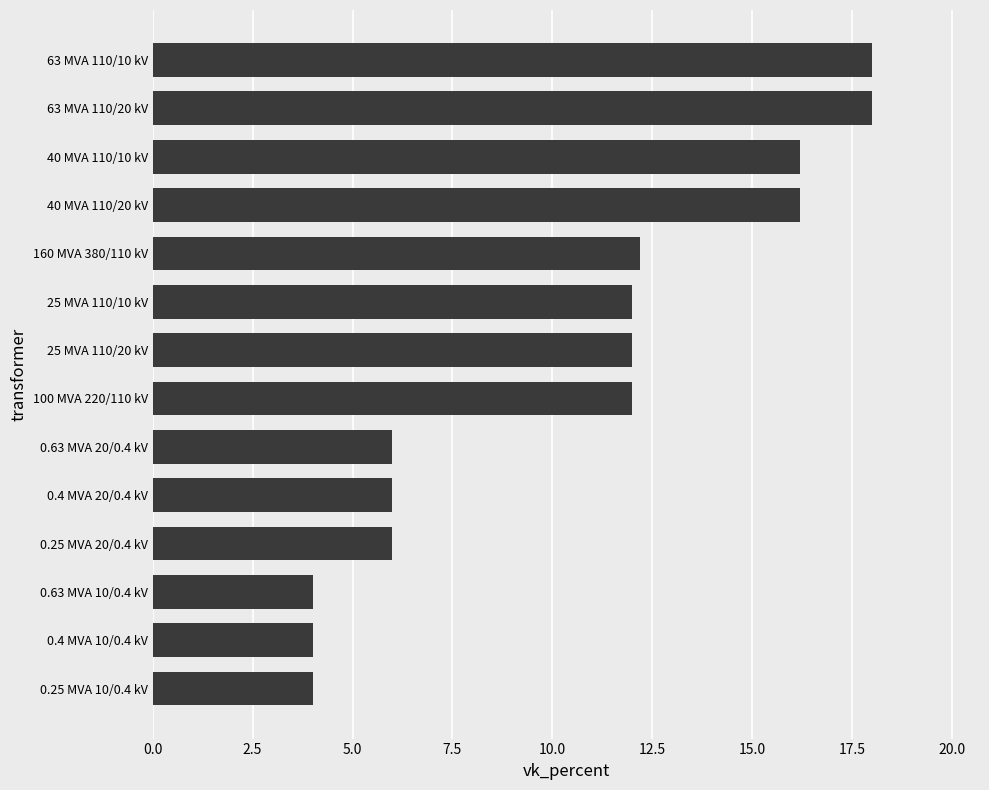

What is the minimum value shown in the chart?

4.0